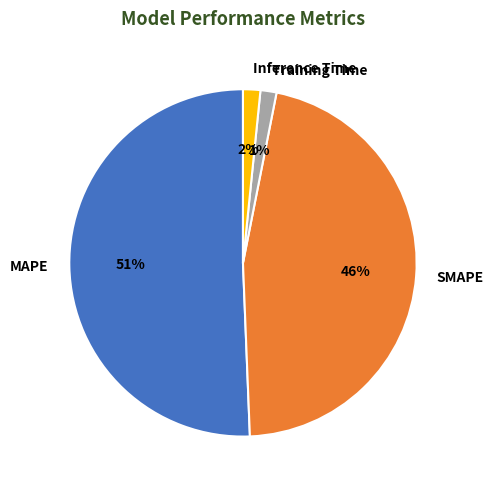

To the nearest percent, what portion does MAPE represent?

51%